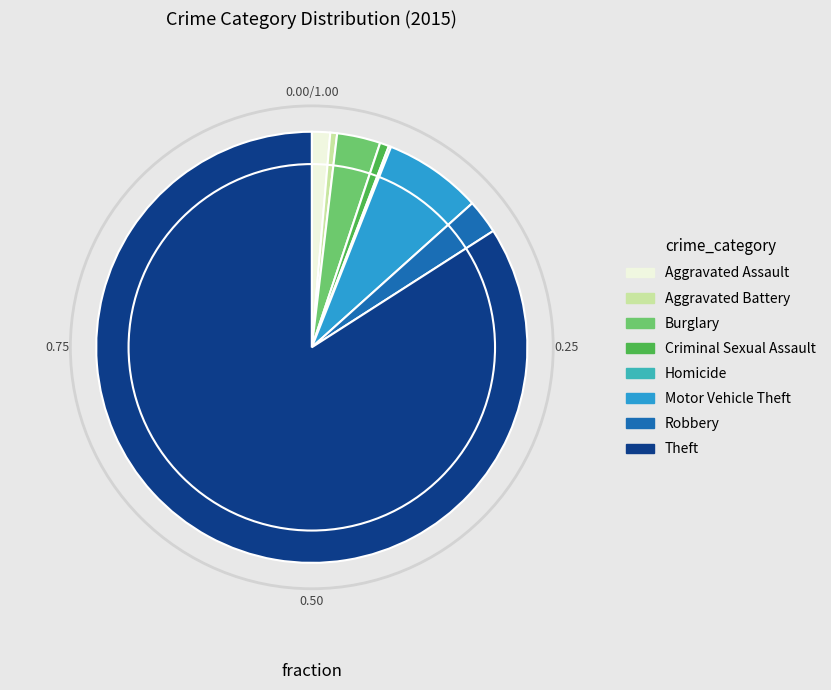

Does any single category account for the majority?

Yes